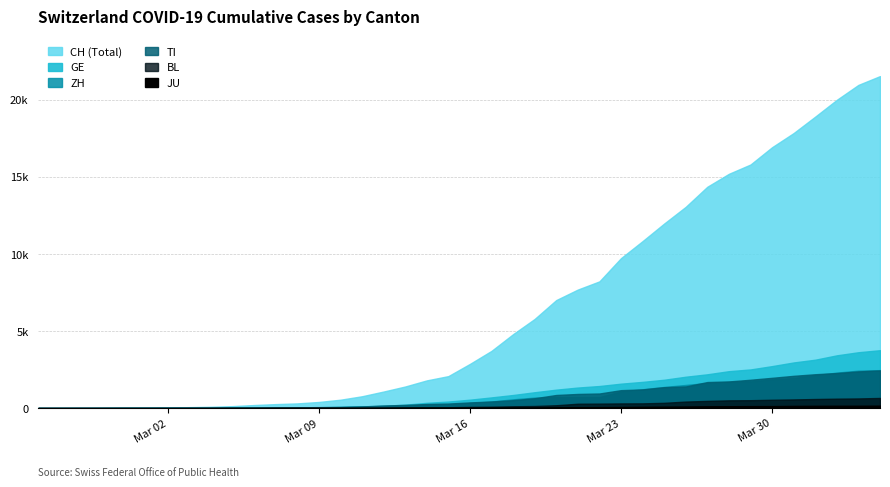

What is the spread (max minus min) of values at 2020-03-09?

389